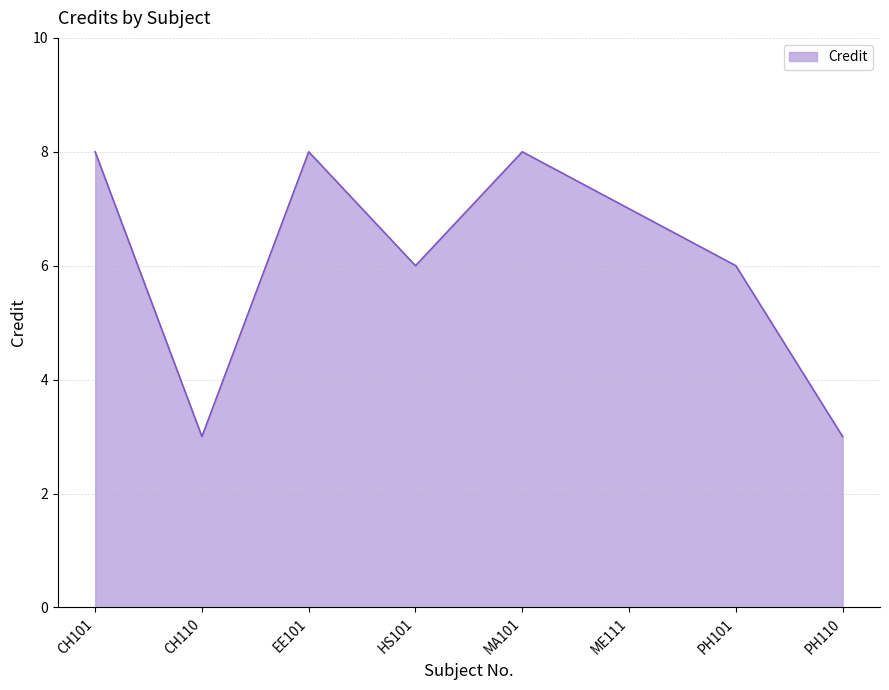

How many values are below 7?

4